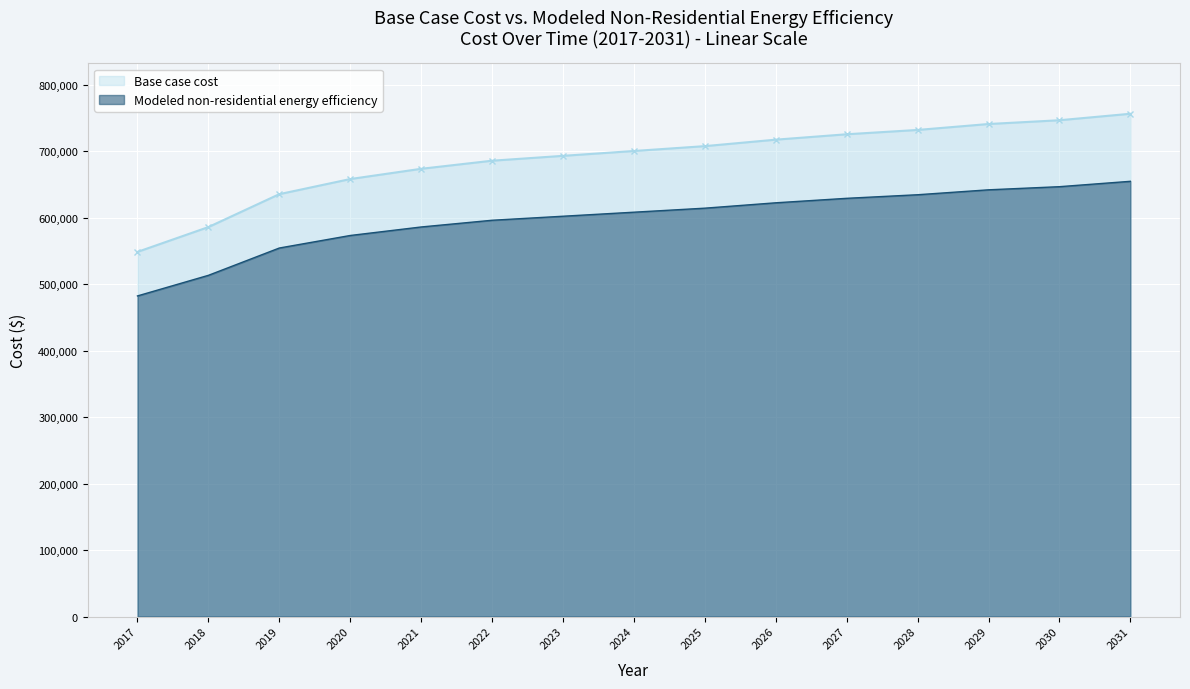

How many lines are shown in the chart?

2